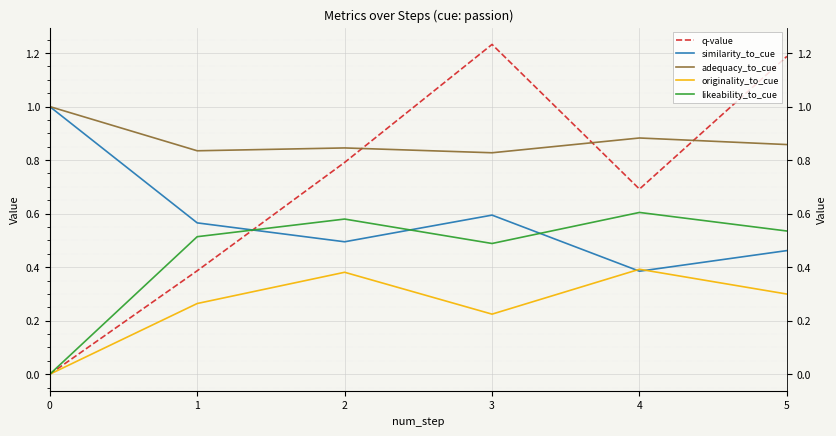

List the series in order of their peak value, lowest first.

originality_to_cue, likeability_to_cue, similarity_to_cue, adequacy_to_cue, q-value